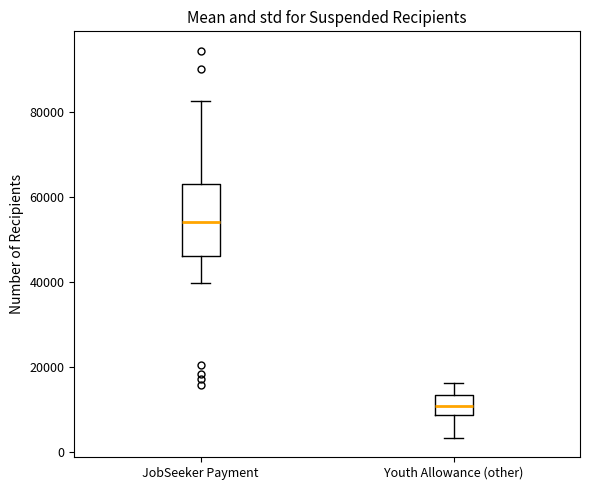

Which box is the tallest, from its lower edge to its upper edge?

JobSeeker Payment